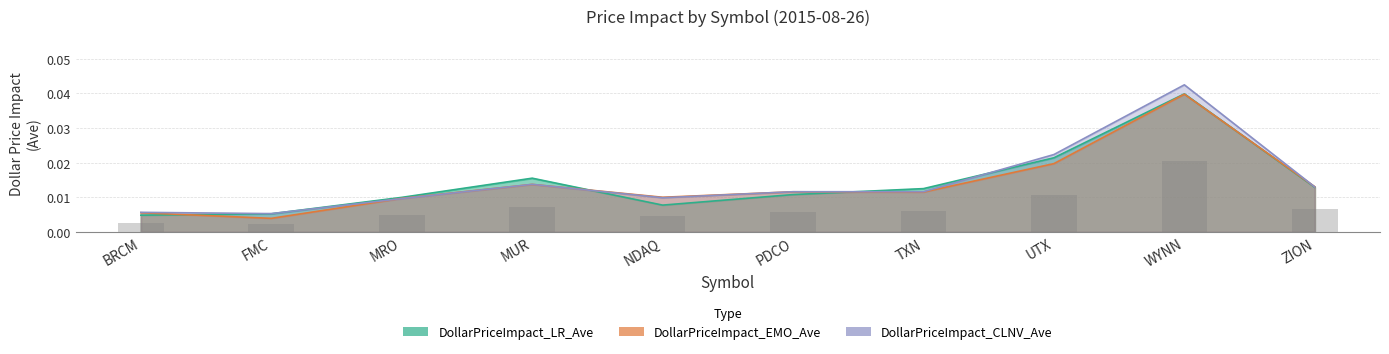

Rank the categories by DollarPriceImpact_CLNV_Ave value from highest to lowest.

WYNN, UTX, MUR, ZION, TXN, PDCO, NDAQ, MRO, BRCM, FMC